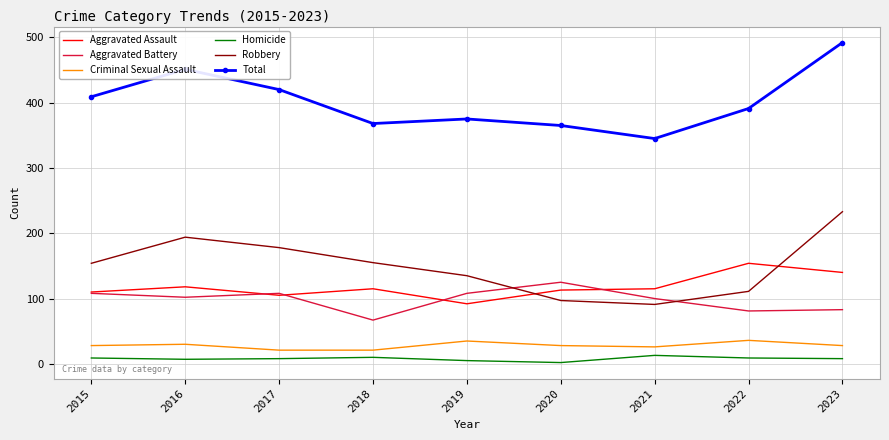

What is the minimum value shown in the chart?

2